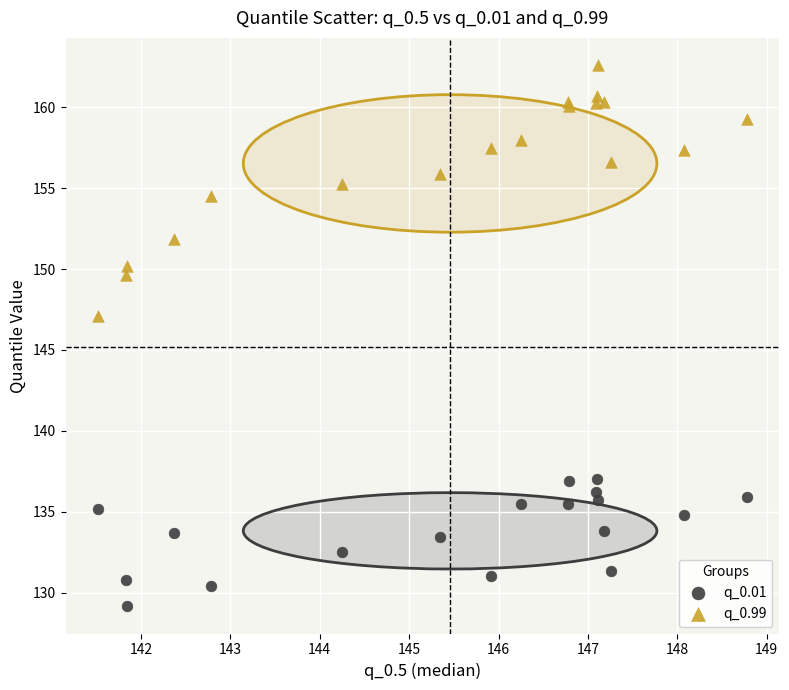

Which series has the widest spread of Y values?

q_0.99